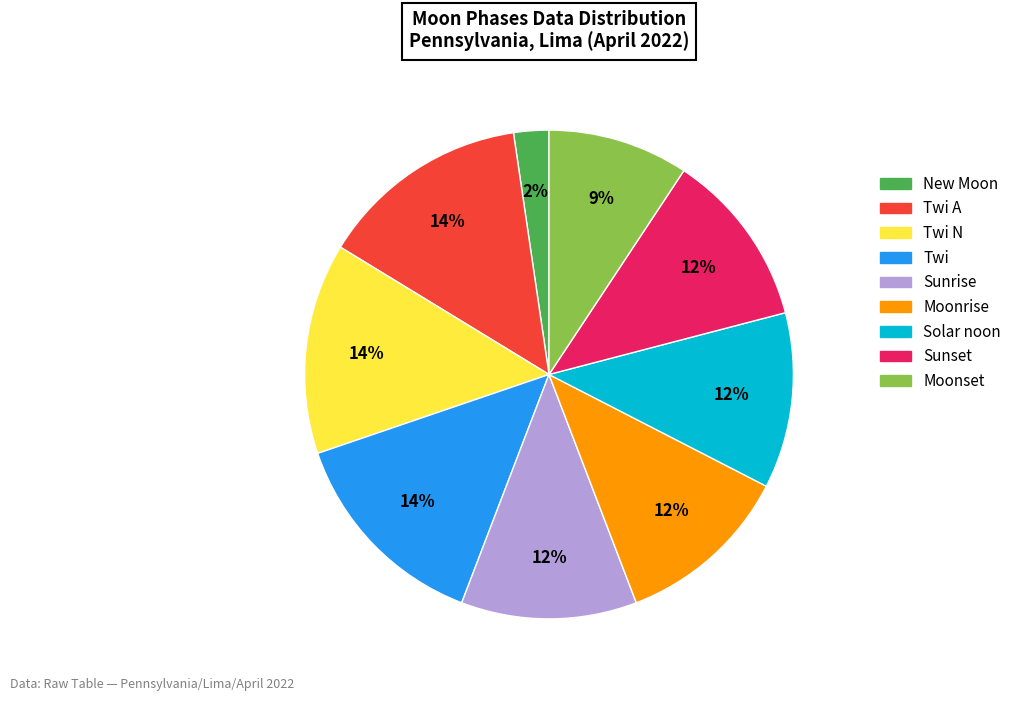

Is the sum of Twi N and Sunrise greater than half?

No